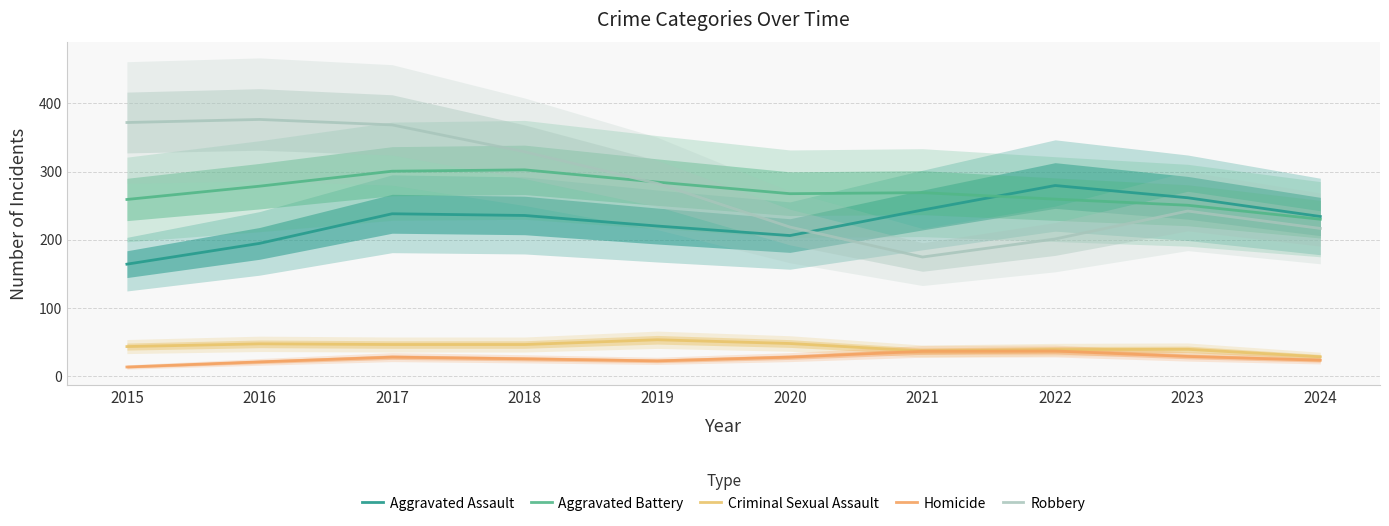

True or false: Robbery and Homicide intersect in this chart.

False